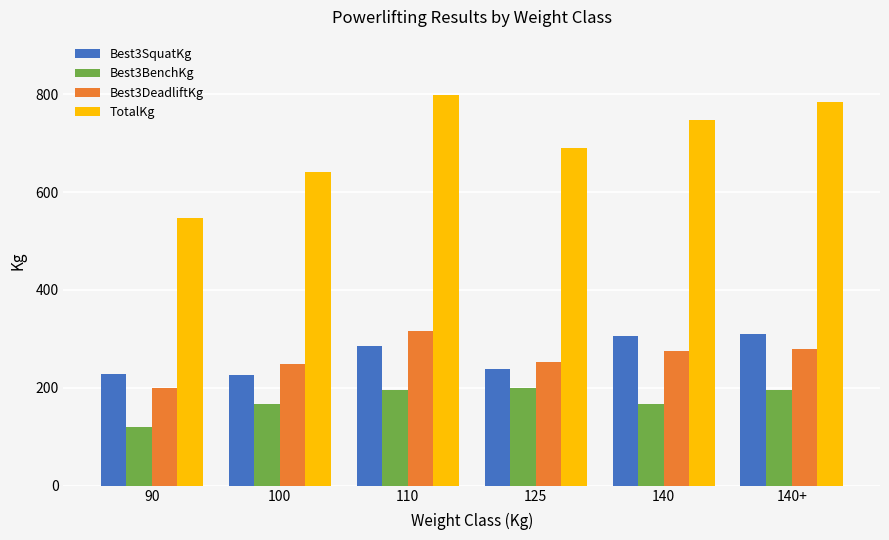

Which series has the widest spread of values?

TotalKg